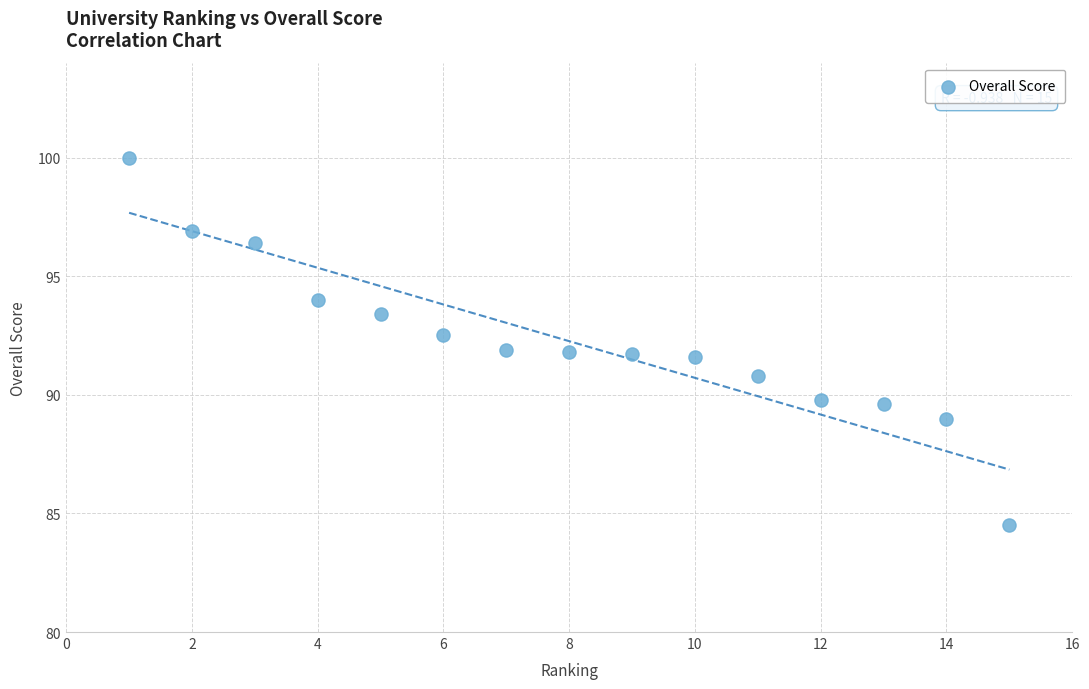

What is the range of X values (max minus min)?

14.0